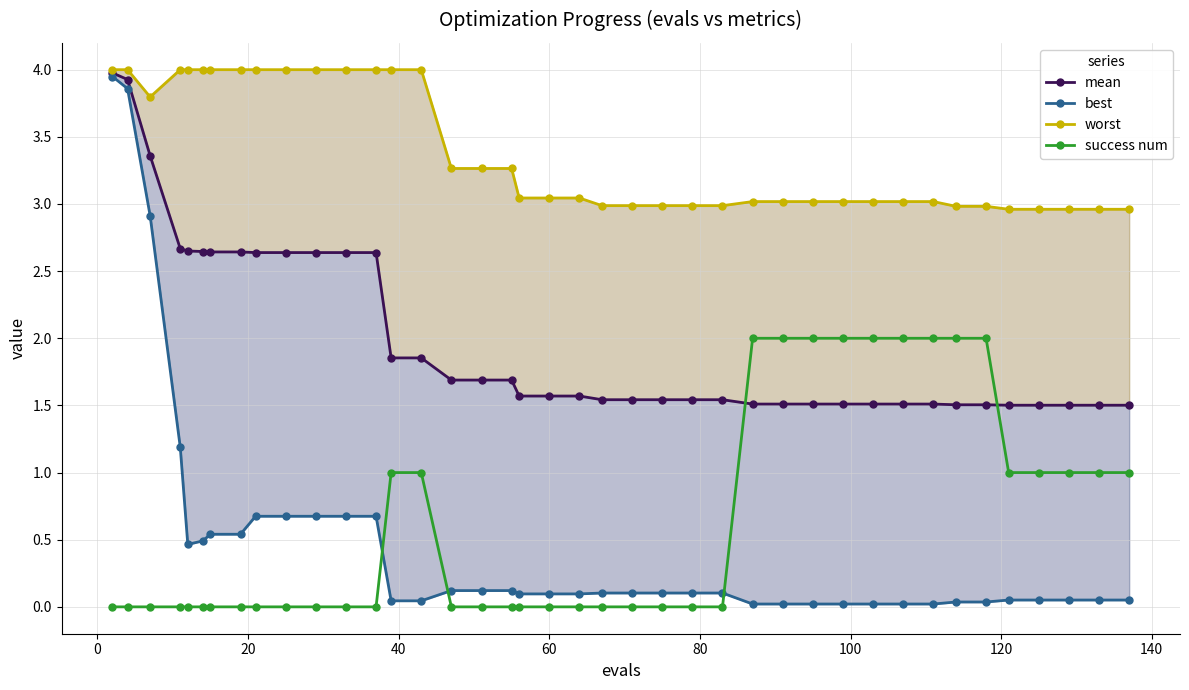

How many categories are shown in the chart?

40